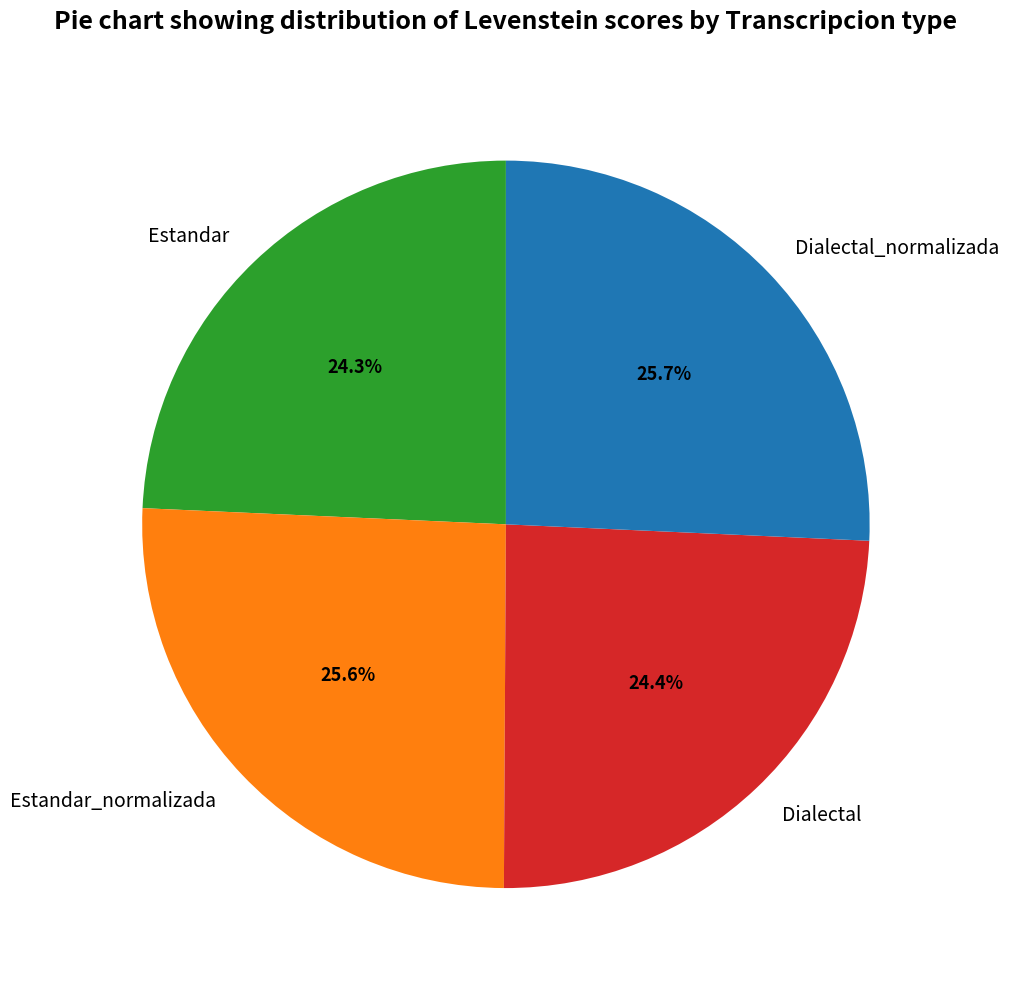

To the nearest percent, what percentage of the pie is Estandar?

24%